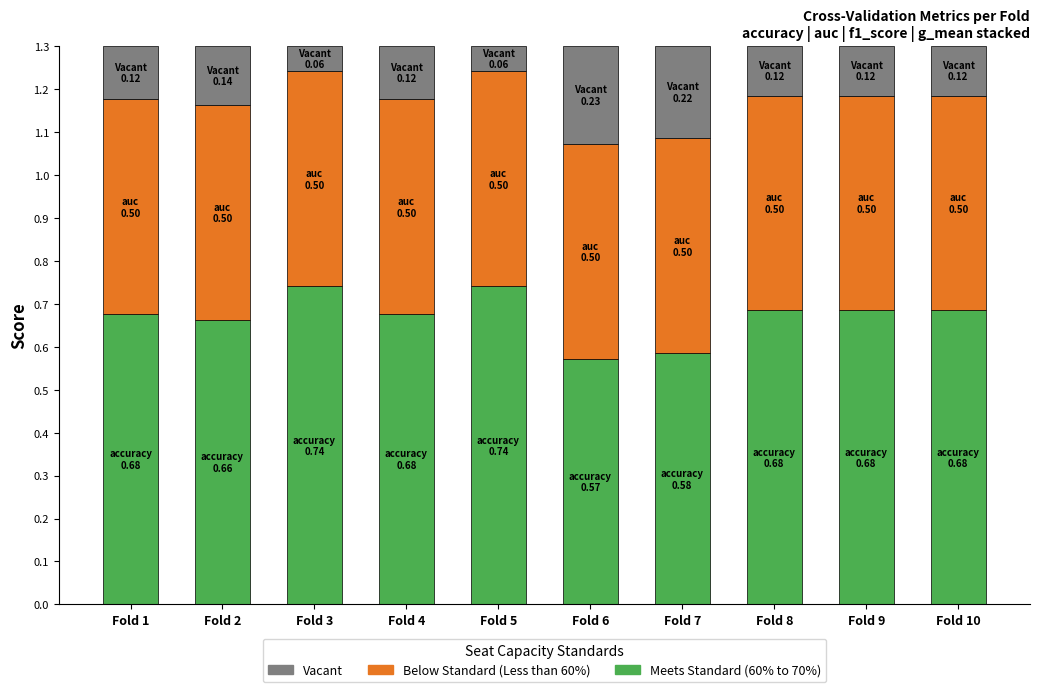

What is the sum of the Meets Standard (60% to 70%) values at Fold 9 and Fold 6?

1.3